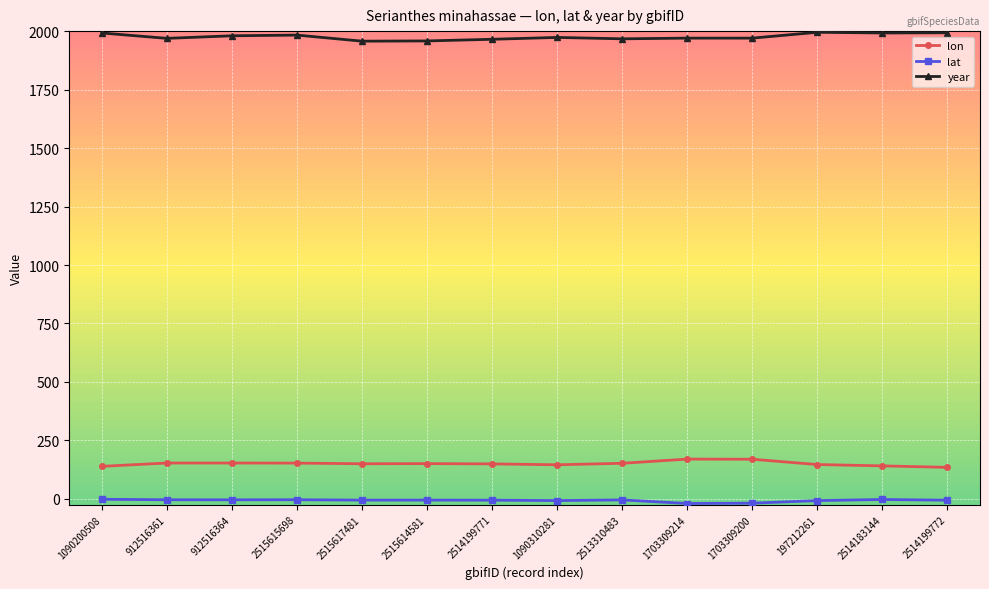

What is the average value of the lat series?

-7.2